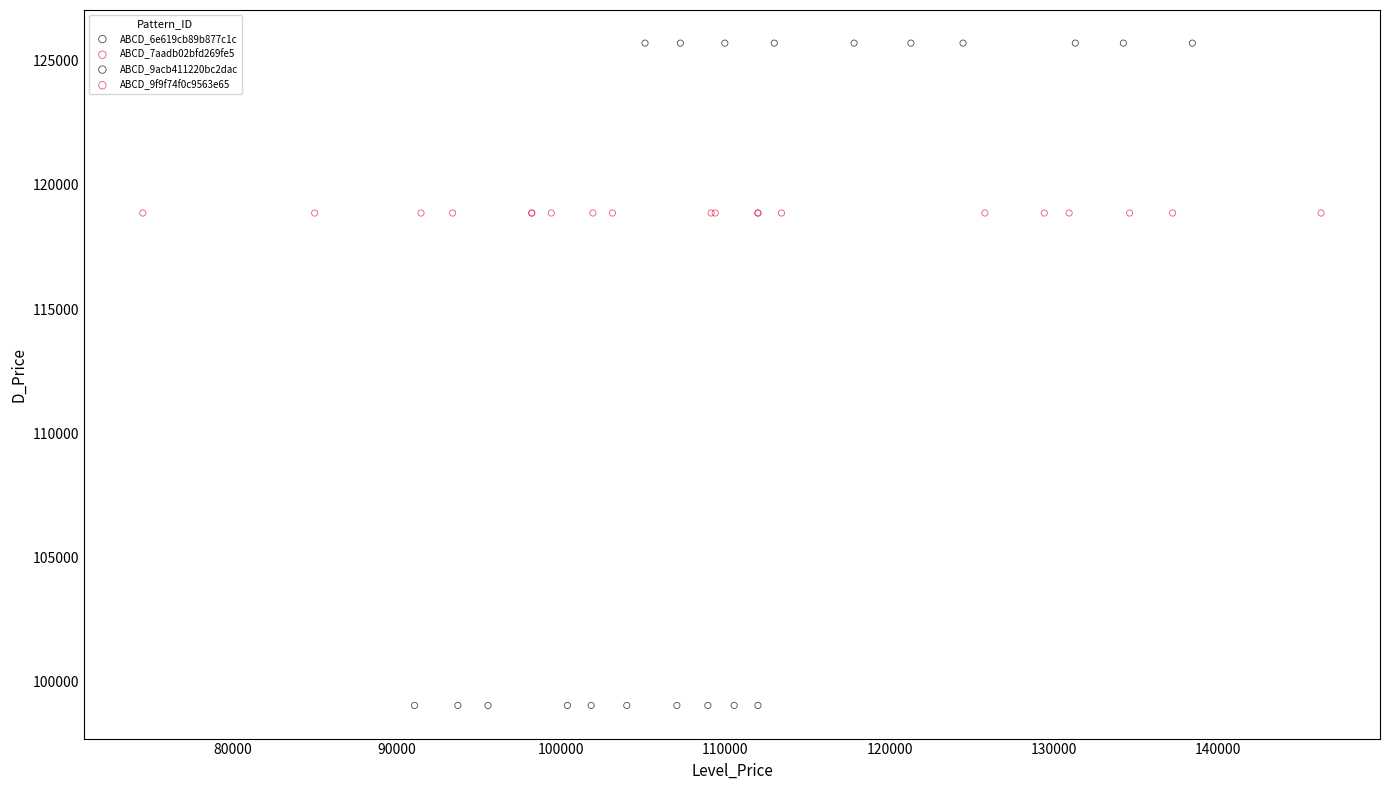

Which series reaches the minimum Y coordinate?

ABCD_6e619cb89b877c1c